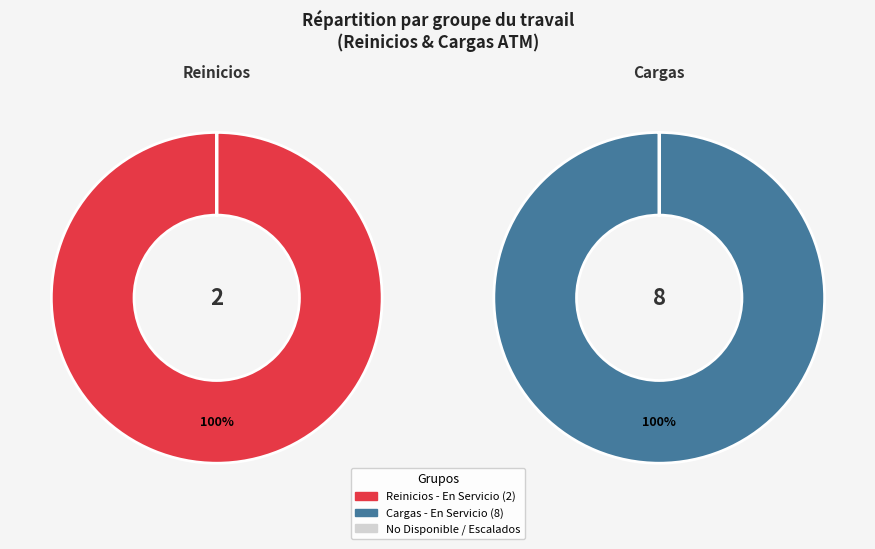

Count the number of slices in the pie.

2